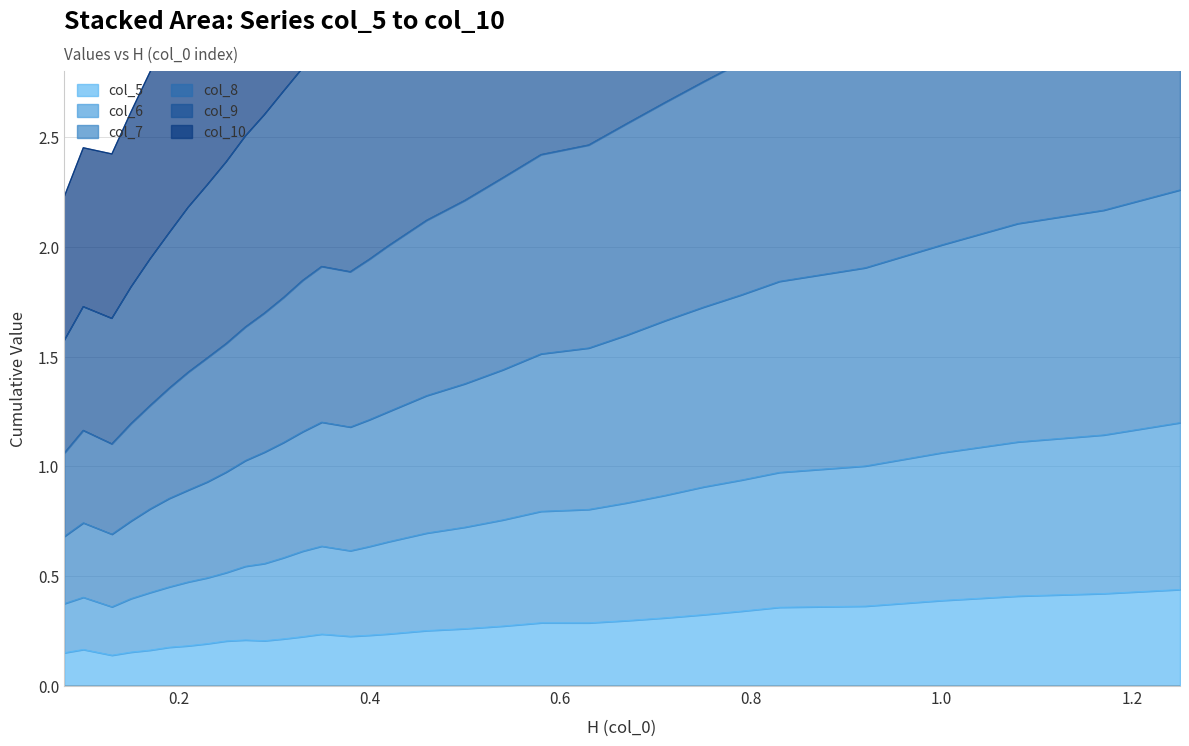

True or false: col_10 and col_9 cross at least once.

False